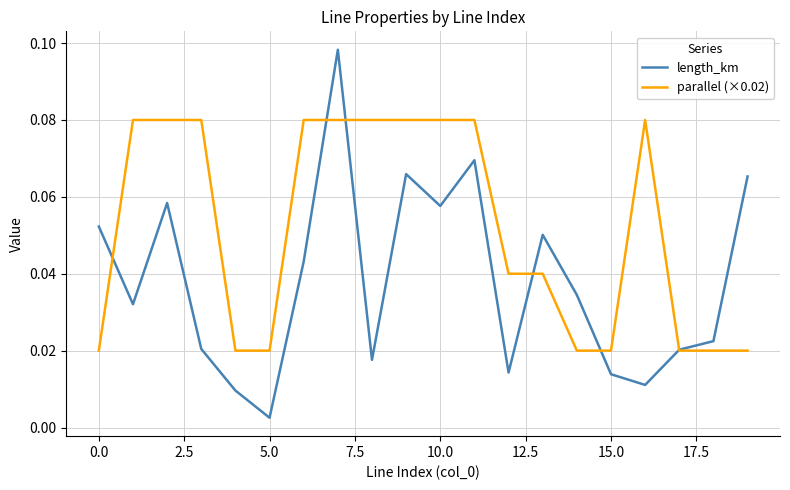

Which series has the widest spread of values?

length_km